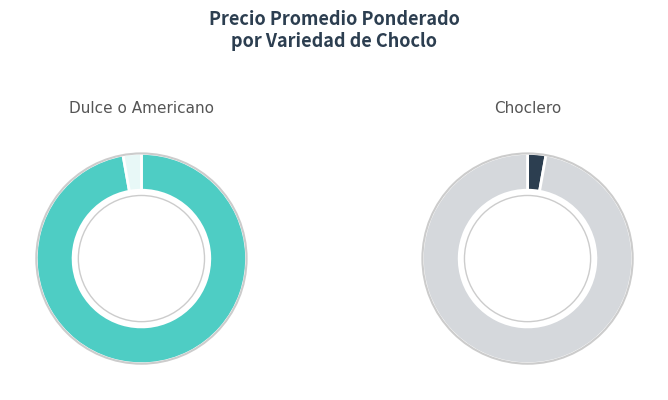

What is the change in value from Dulce o Americano to Choclero?

+30